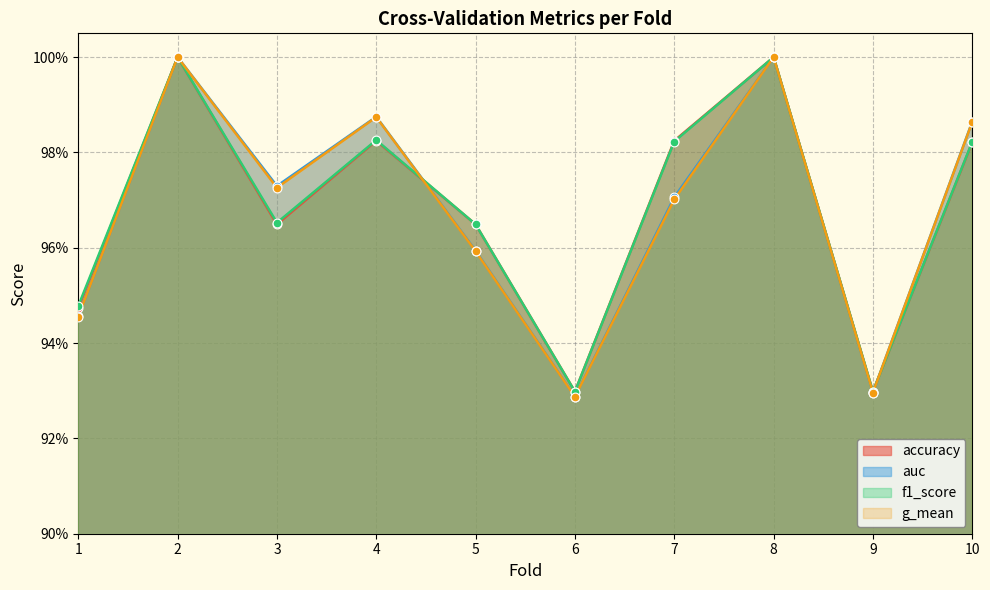

Which series contains the highest Y value?

accuracy